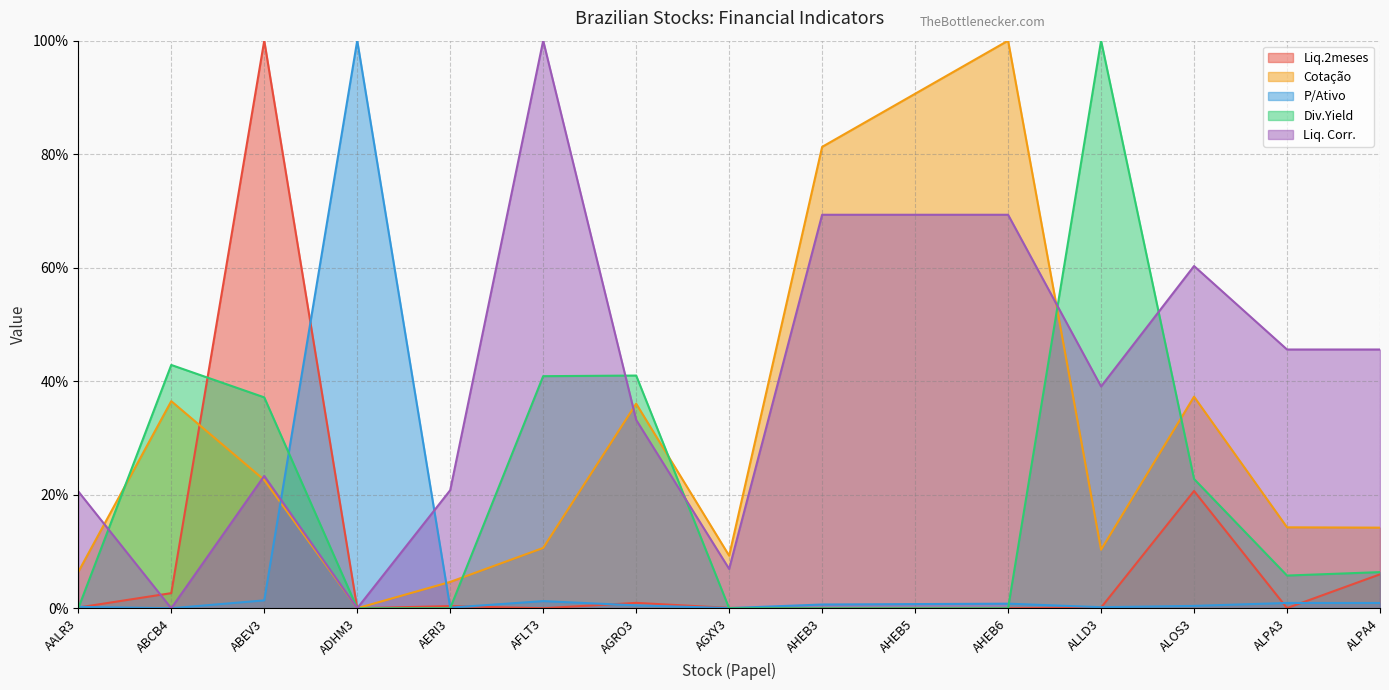

After their last crossing, which series has the higher values: Liq.2meses or Cotação?

Cotação